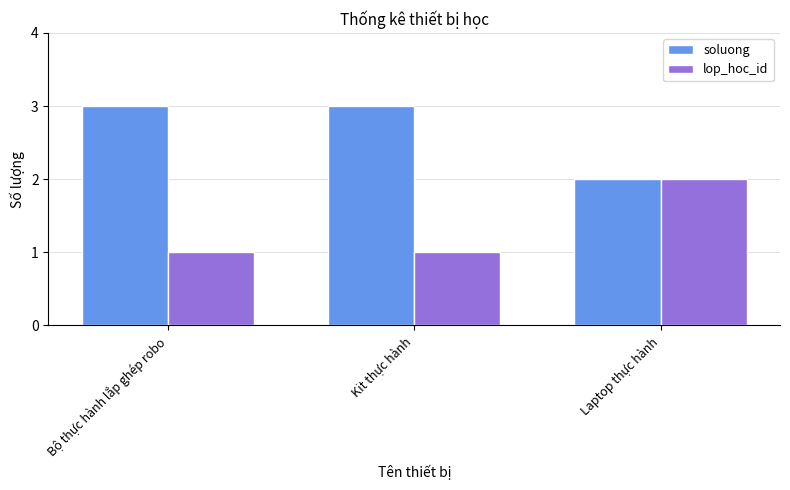

True or false: lop_hoc_id has a value of 2 at Laptop thực hành.

True